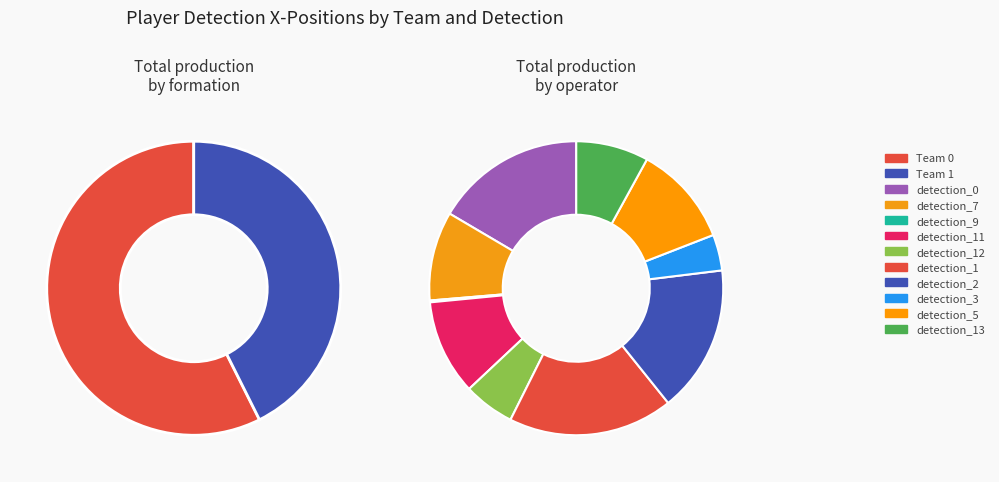

Is it true that 4 is 23% of the pie?

False